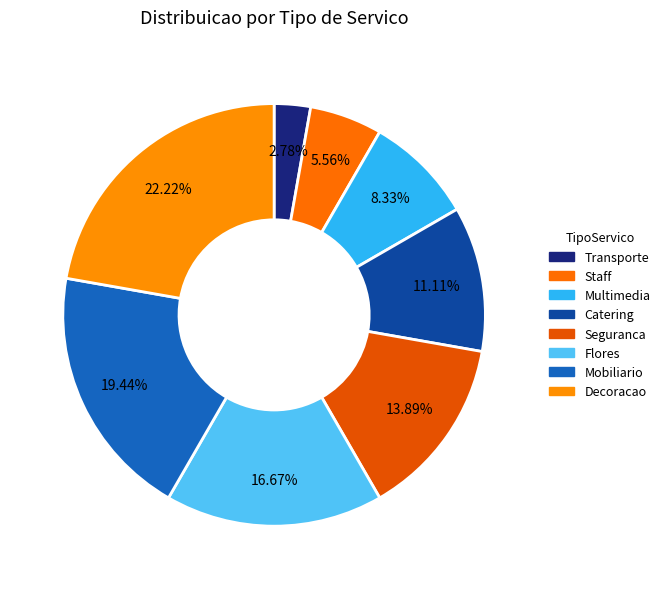

To the nearest percent, what is the combined percentage of Staff and Multimedia?

14%